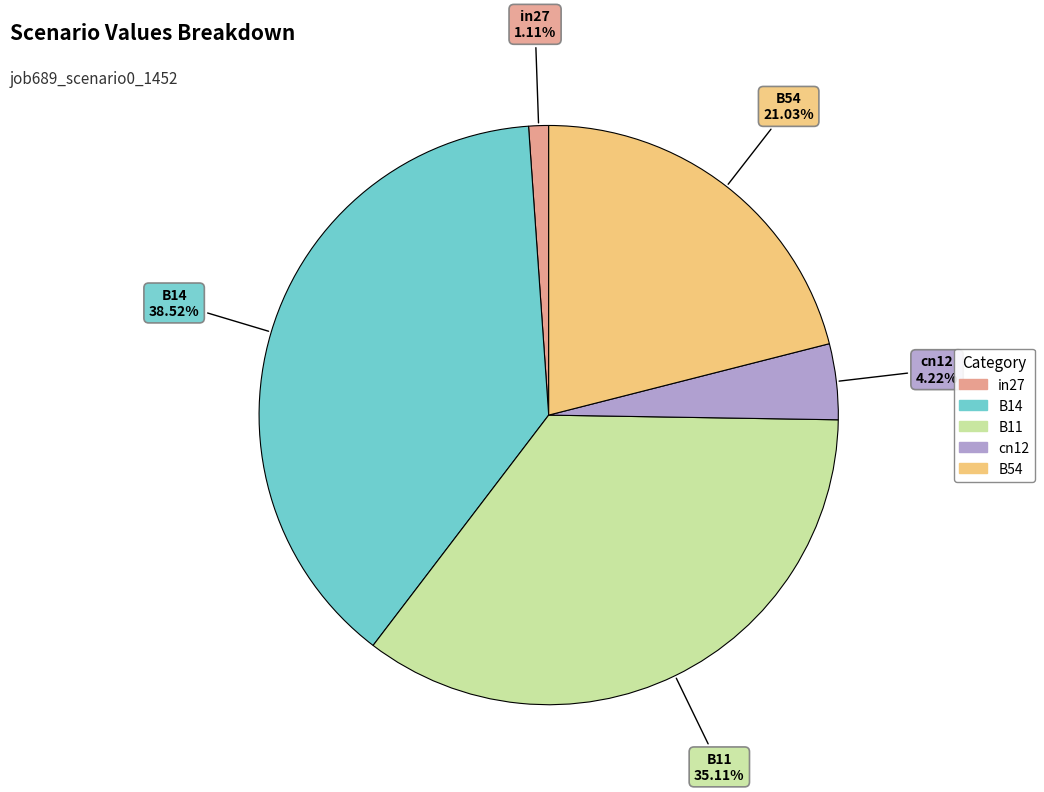

Rank the categories by value from highest to lowest.

B14, B11, B54, cn12, in27